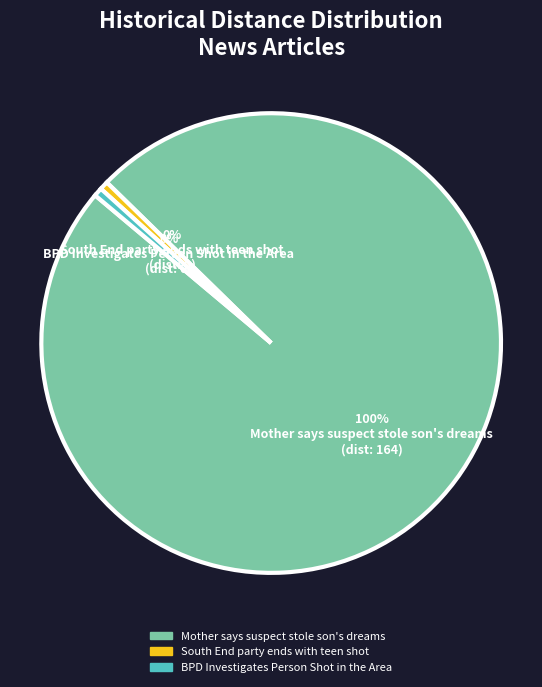

To the nearest percent, what is the average slice percentage?

33%